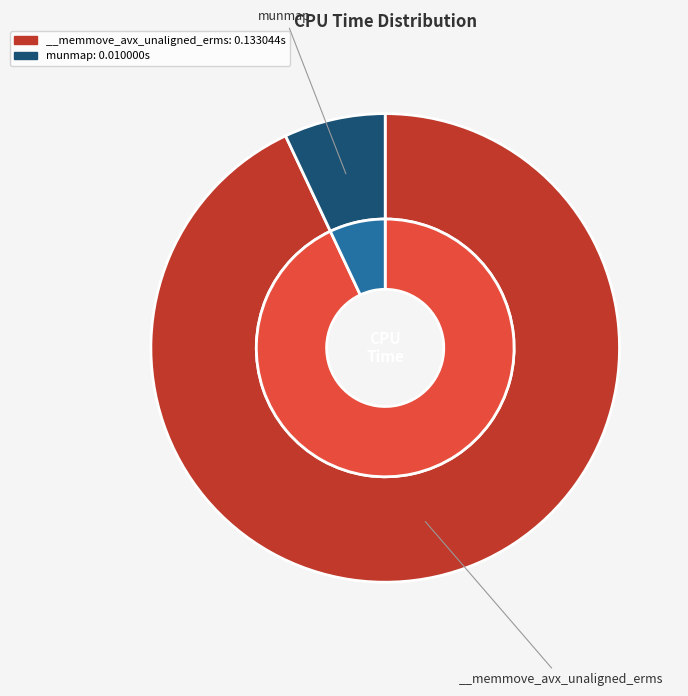

Do __memmove_avx_unaligned_erms and munmap together represent more than half of the pie?

Yes